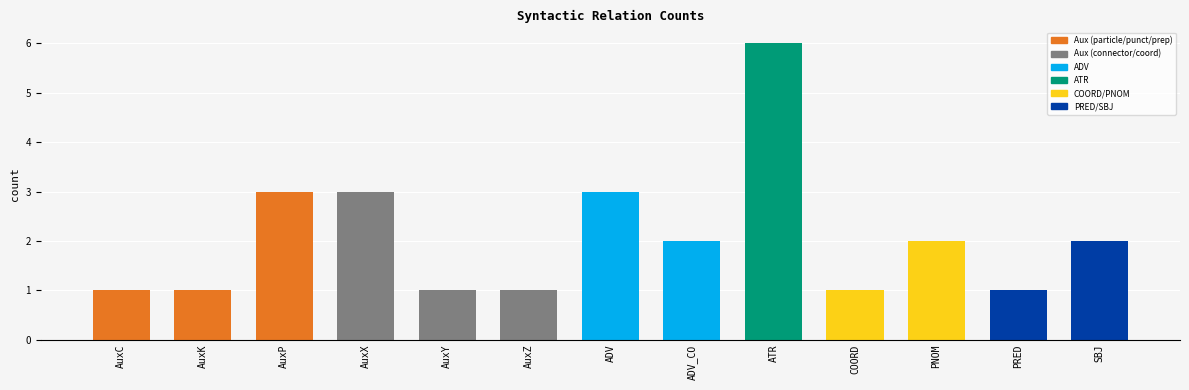

What position from the left is AuxP?

3